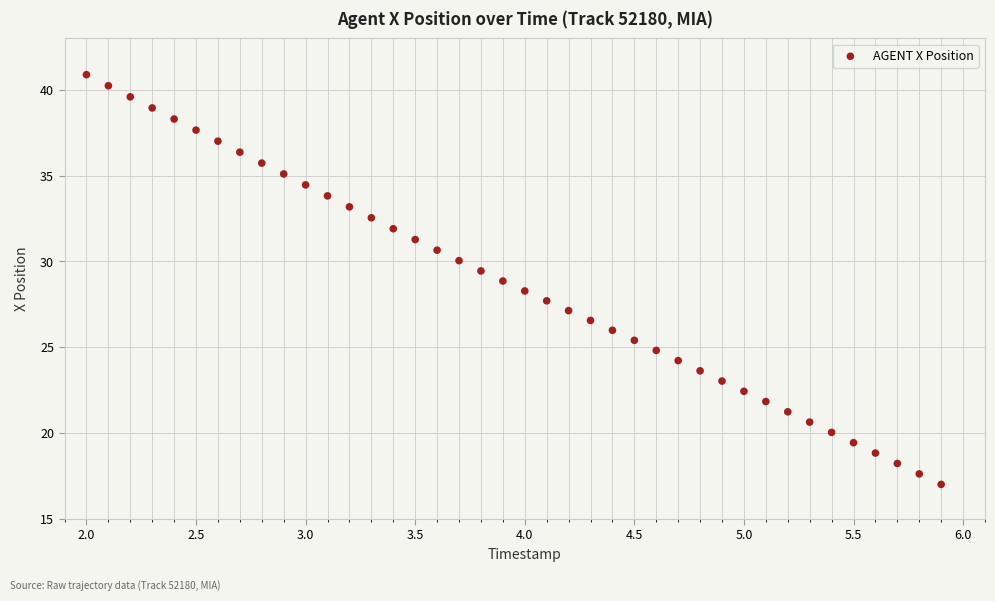

What is the range of X values (max minus min)?

3.9